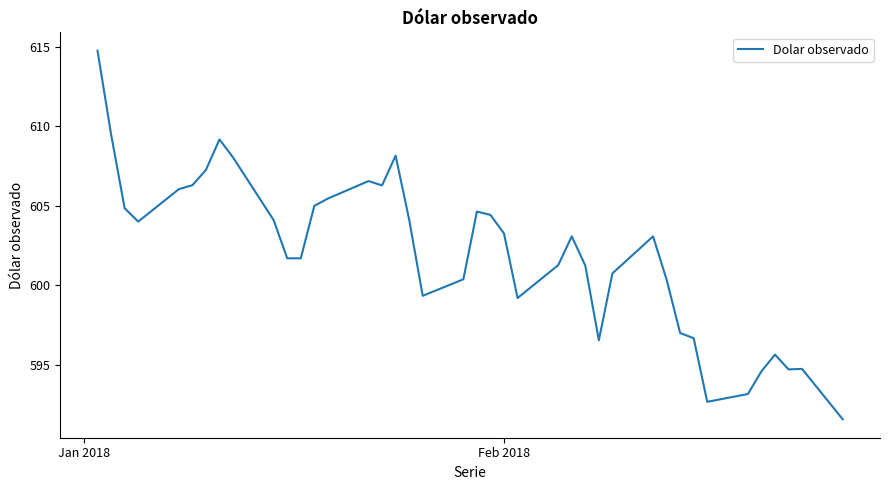

What is the smallest value displayed?

591.6